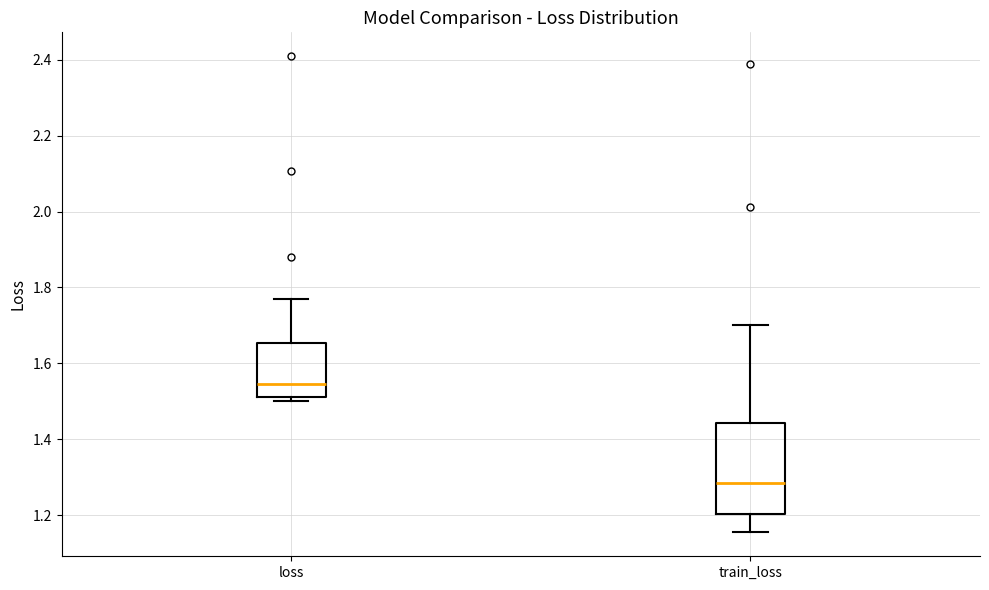

Reading left to right, read every box against the y-axis: the position of its median line, the range the box covers, and the ends of its whiskers. The values are not printed on the chart, so give them approximately, as read against the axis.

loss: median 1.54, box 1.52 to 1.66, whiskers 1.50 to 1.76
train_loss: median 1.28, box 1.20 to 1.44, whiskers 1.16 to 1.70